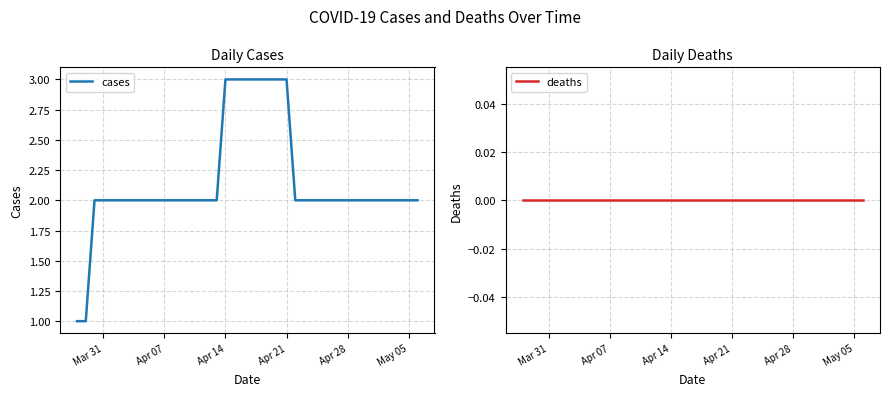

Is it true that cases equals 3 at Apr 14?

True